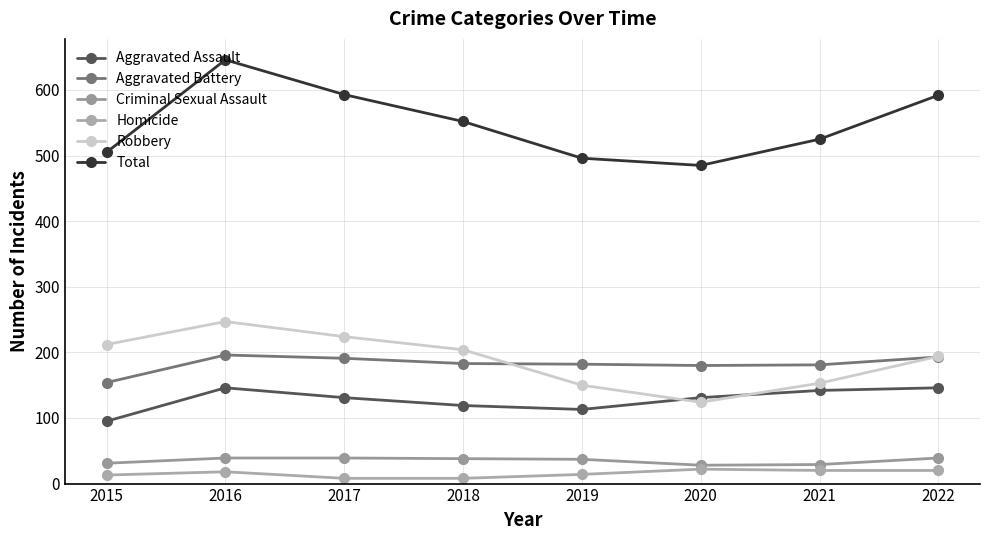

Where is the first local maximum for Robbery?

2016